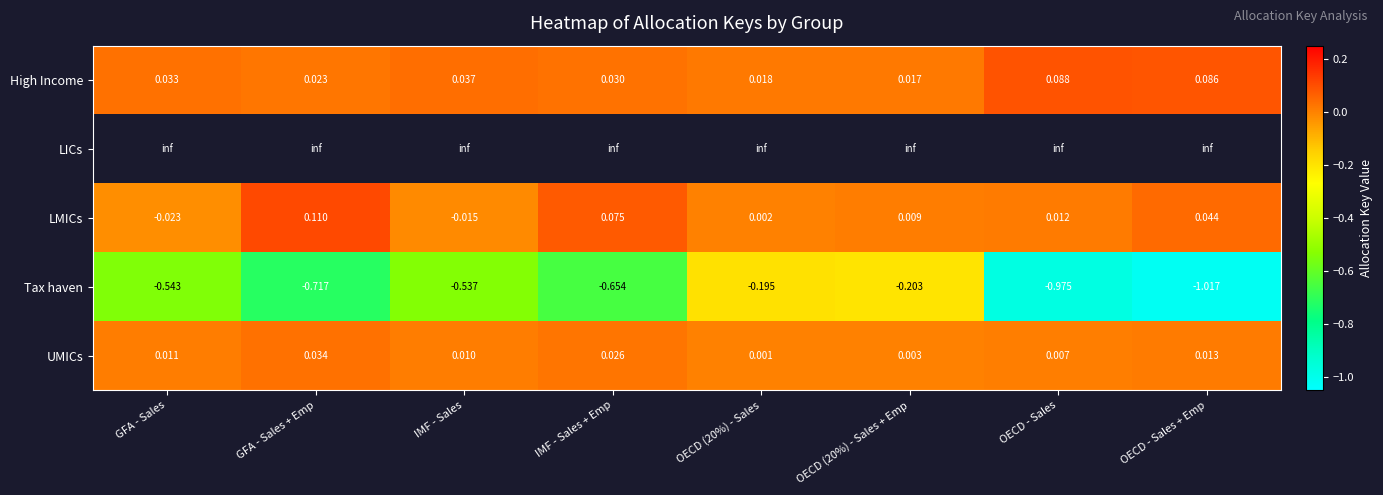

How many values in LMICs are above zero?

6